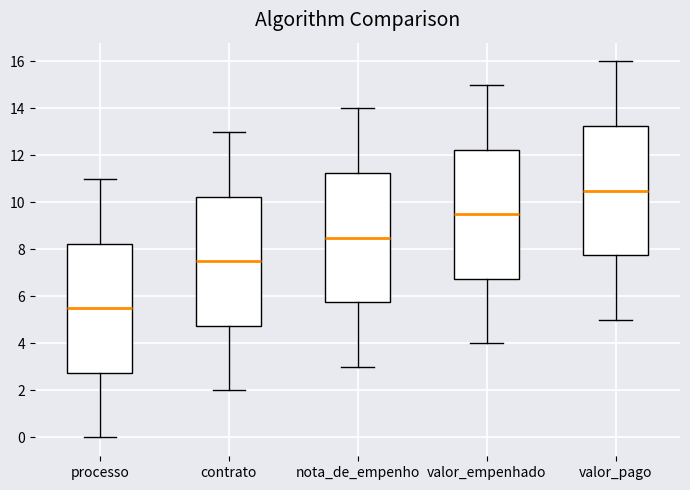

Reading left to right, transcribe this box plot: for each box, give where its median line is, the range the box spans, and where its two whiskers end, as read against the y-axis. The values are not printed on the chart, so give them approximately, as read against the axis.

processo: median 5.6, box 2.8 to 8.2, whiskers 0.0 to 11.0
contrato: median 7.6, box 4.8 to 10.2, whiskers 2.0 to 13.0
nota_de_empenho: median 8.6, box 5.8 to 11.2, whiskers 3.0 to 14.0
valor_empenhado: median 9.6, box 6.8 to 12.2, whiskers 4.0 to 15.0
valor_pago: median 10.6, box 7.8 to 13.2, whiskers 5.0 to 16.0